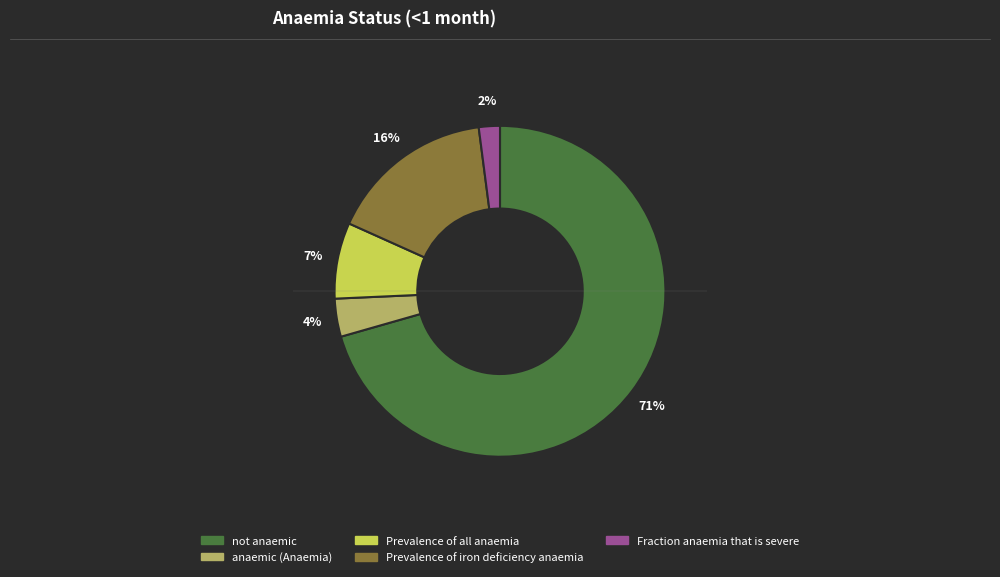

The not anaemic slice represents 56% of the pie. True or false?

False